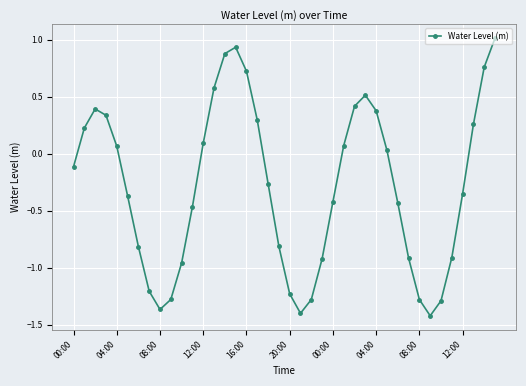

True or false: the data has more than 0 interior local peaks.

True